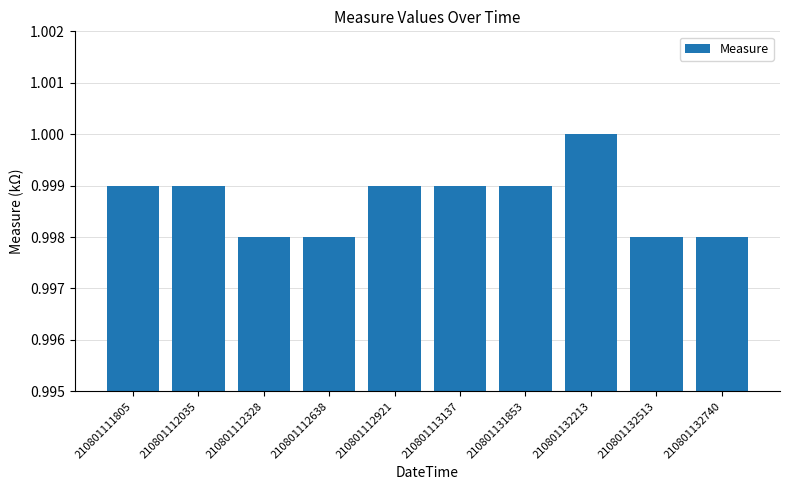

The value at 210801112035 is 0.4. True or false?

False